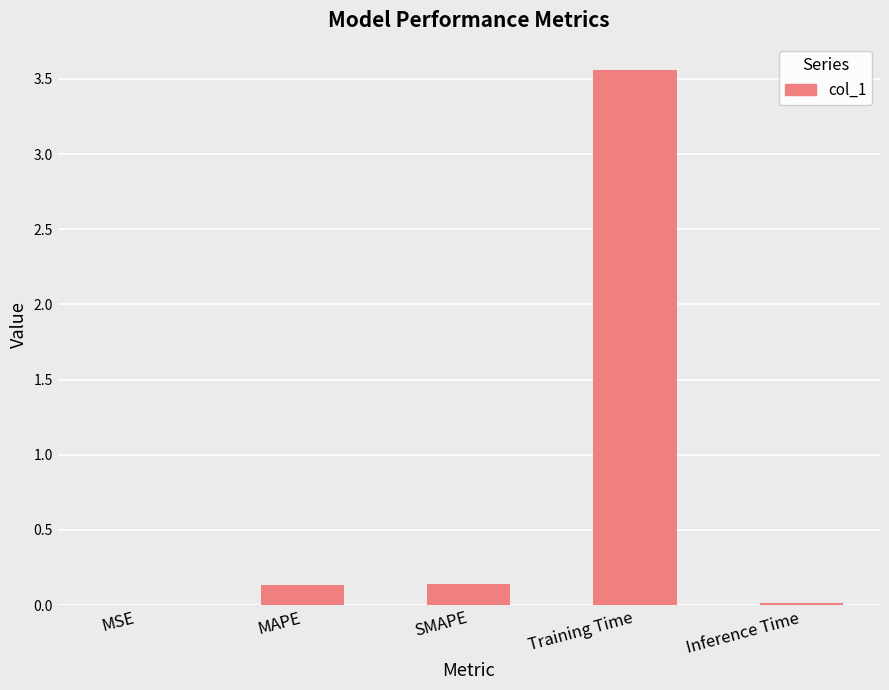

Which category has the highest value across all series?

Training Time